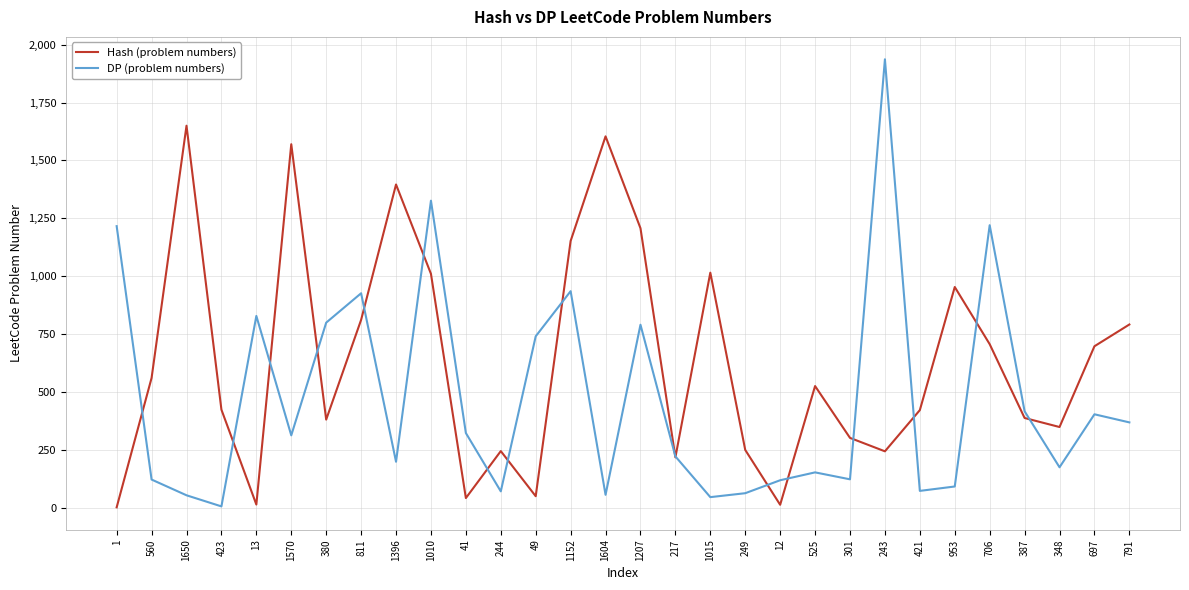

Which series ends up on top after the final intersection of DP (problem numbers) and Hash (problem numbers)?

Hash (problem numbers)